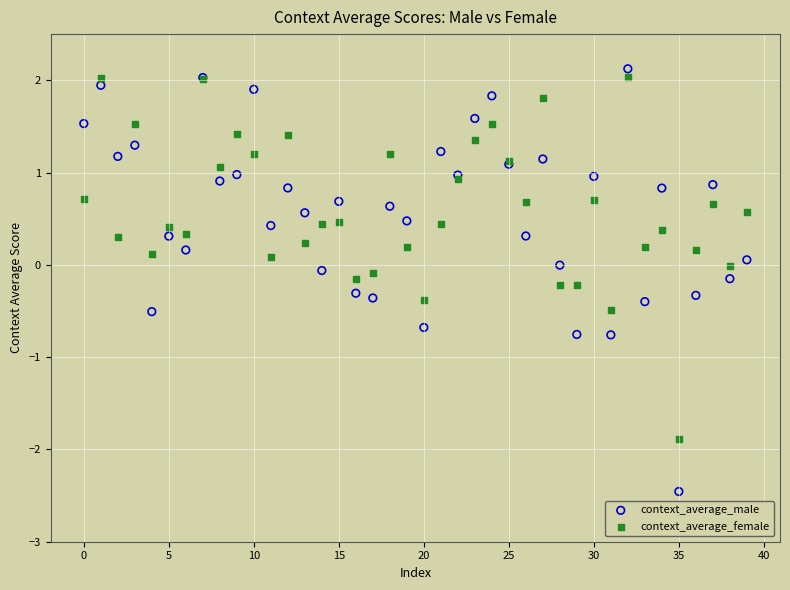

Which series has the largest Y range (max minus min)?

context_average_male